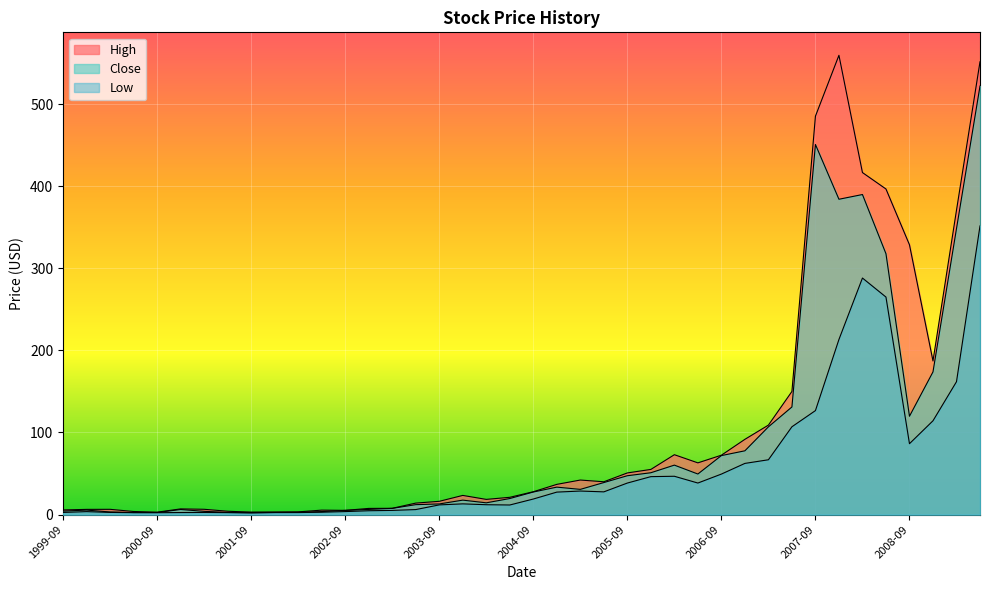

What is the average value of the High series?

107.0